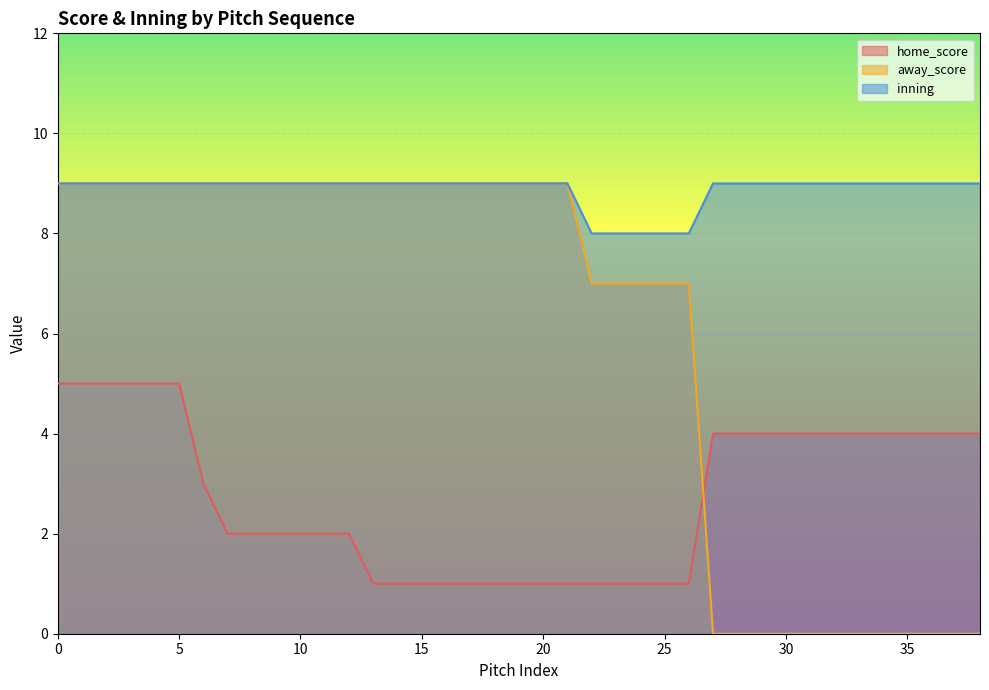

Does the chart display data point markers on the line(s)?

No